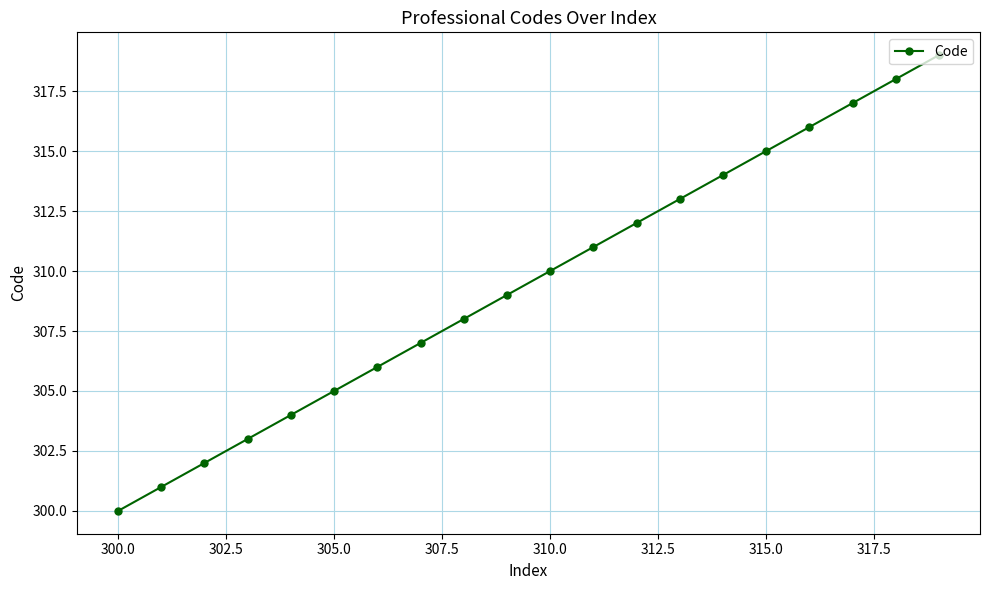

What is the sum of all values?

6190